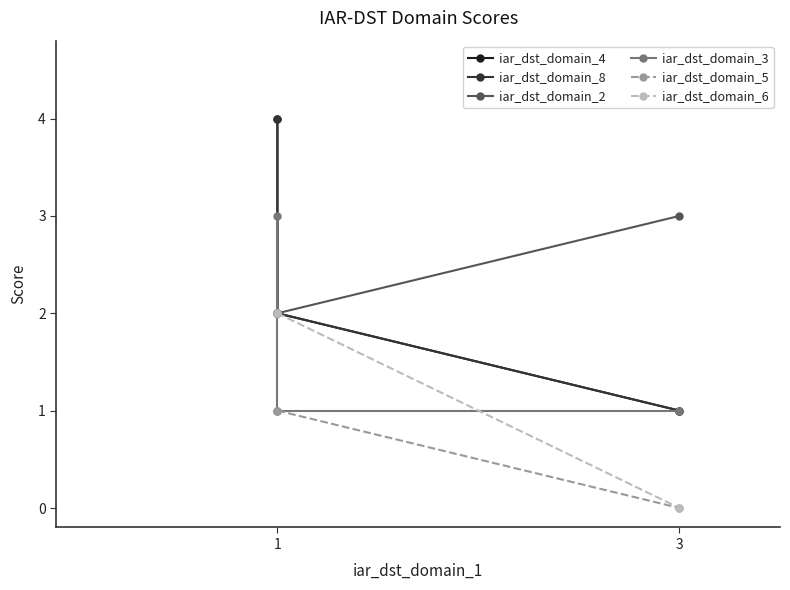

What are all the series names shown in the legend?

iar_dst_domain_4, iar_dst_domain_8, iar_dst_domain_2, iar_dst_domain_3, iar_dst_domain_5, iar_dst_domain_6